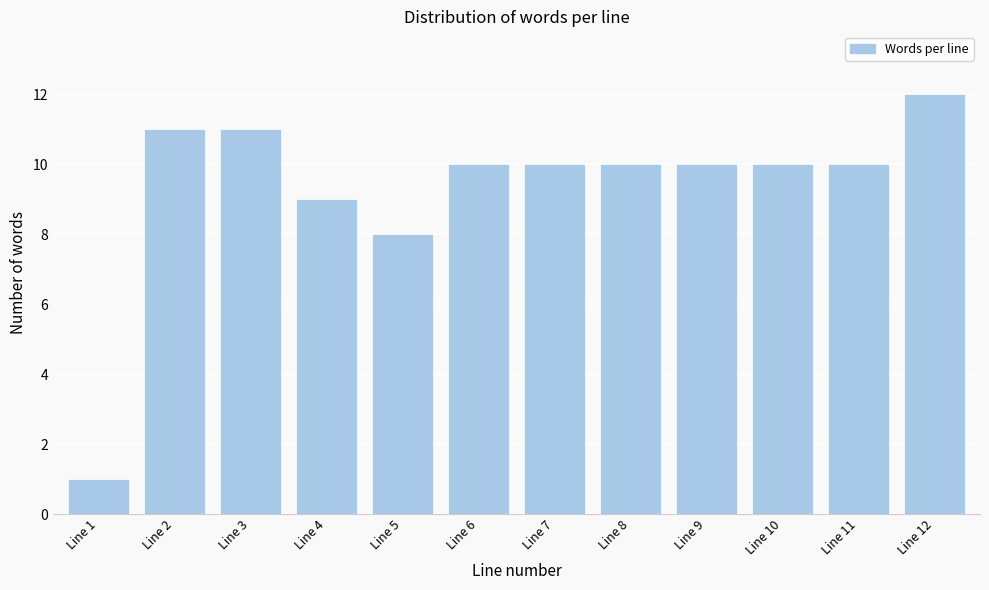

Reading left to right, transcribe all the data shown in this chart.

1	11	11	9	8	10	10	10	10	10	10	12